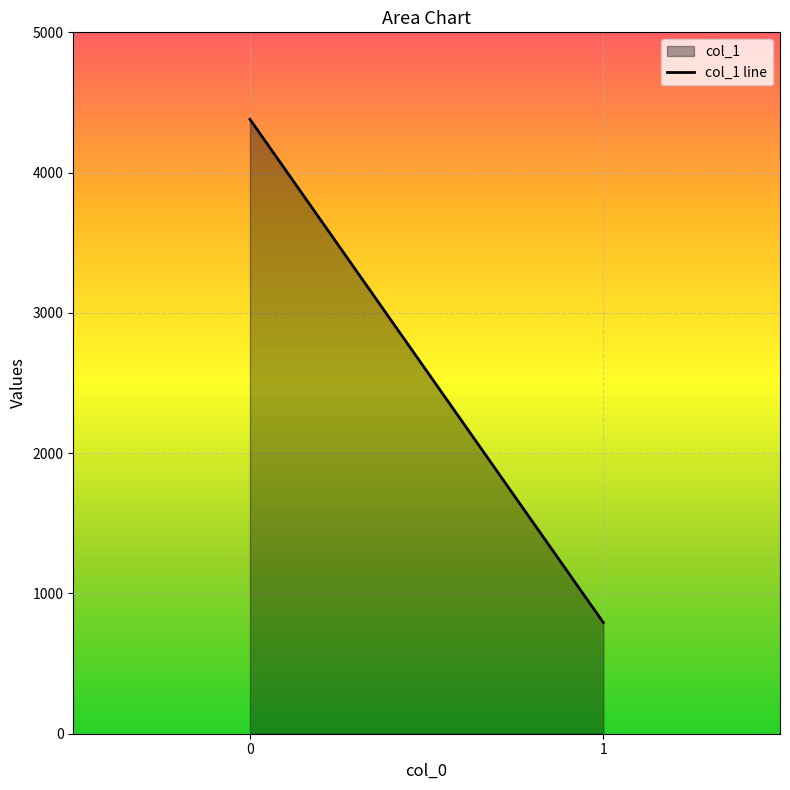

True or false: the data shows 1096.5 at 1.

False